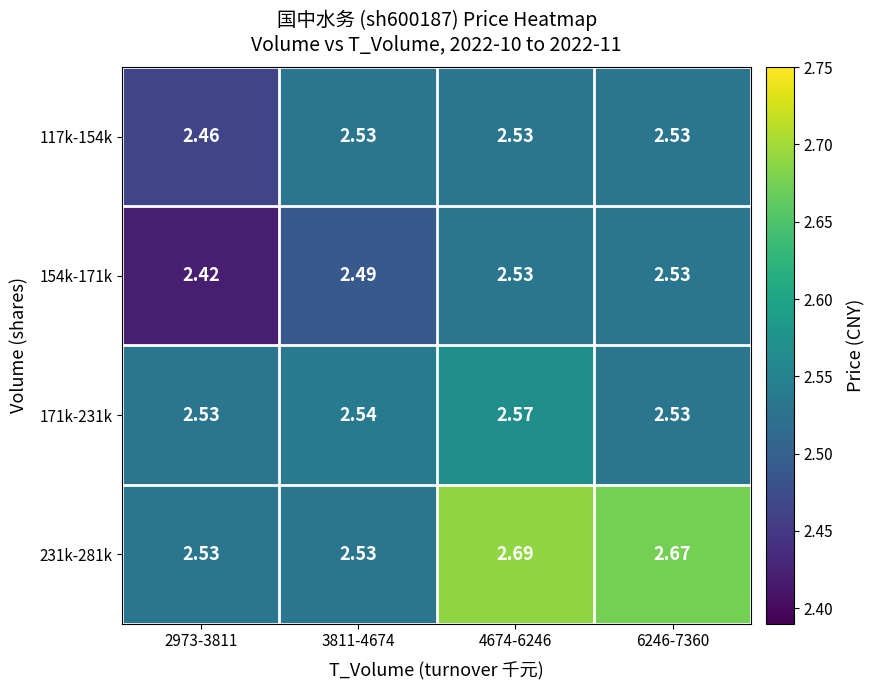

At how many categories does at least one series exceed 2?

4